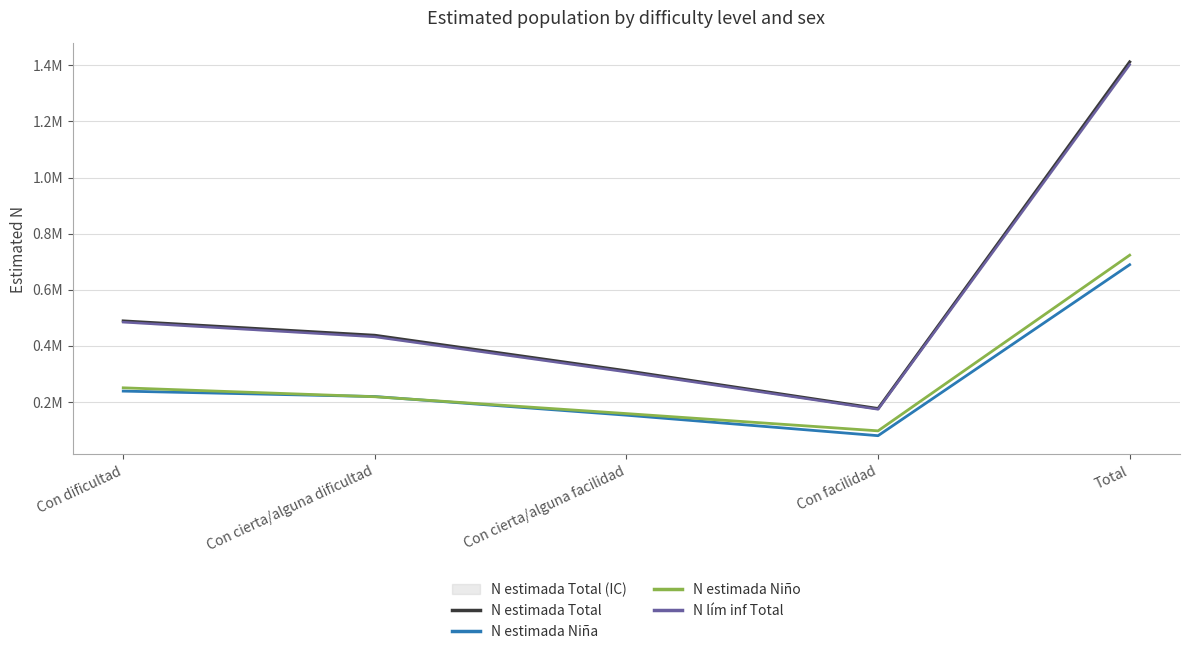

What is the sum of all N estimada Niña values?

1378118